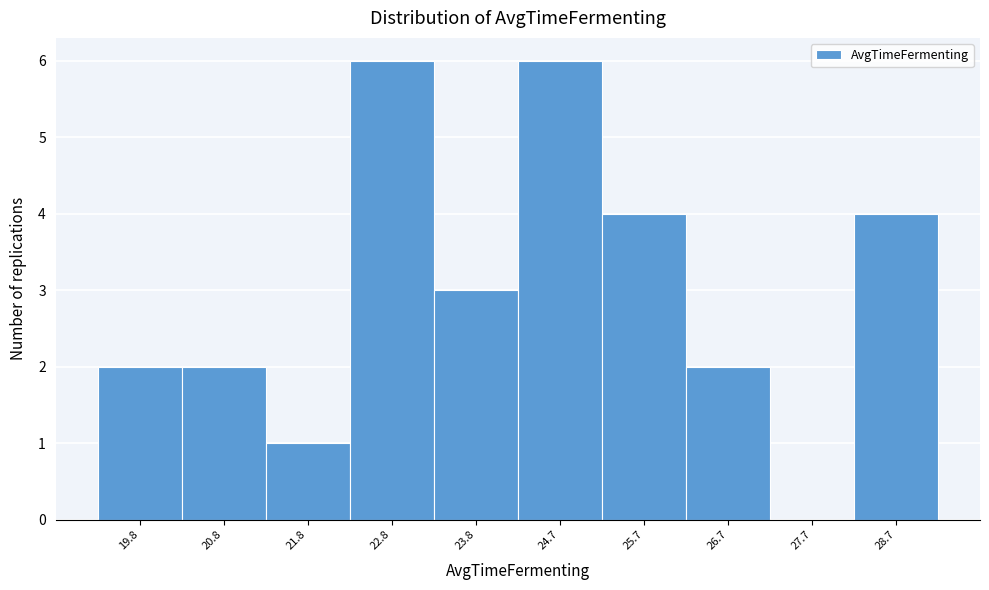

Reading left to right, transcribe all the data shown in this chart.

19.8=2	20.8=2	21.8=1	22.8=6	23.8=3	24.7=6	25.7=4	26.7=2	27.7=0	28.7=4